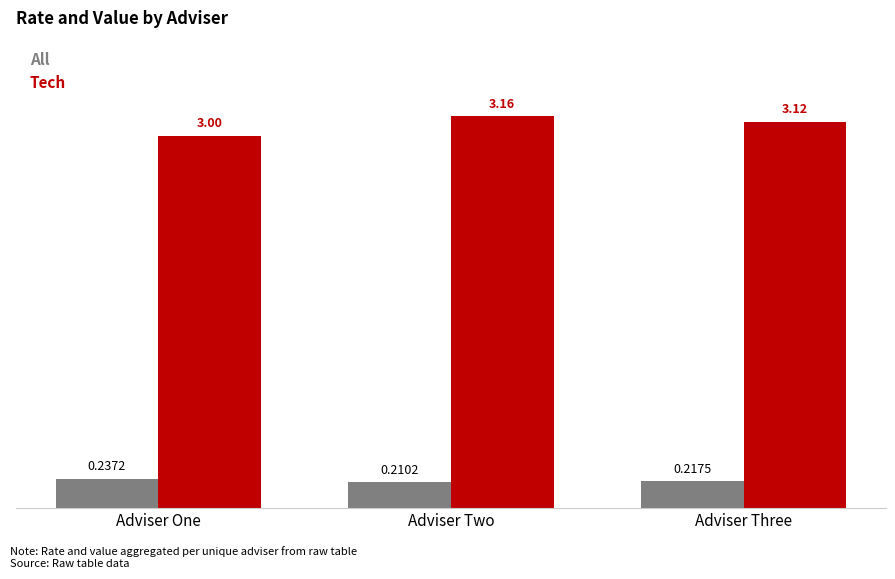

How many bars are there in each group?

2